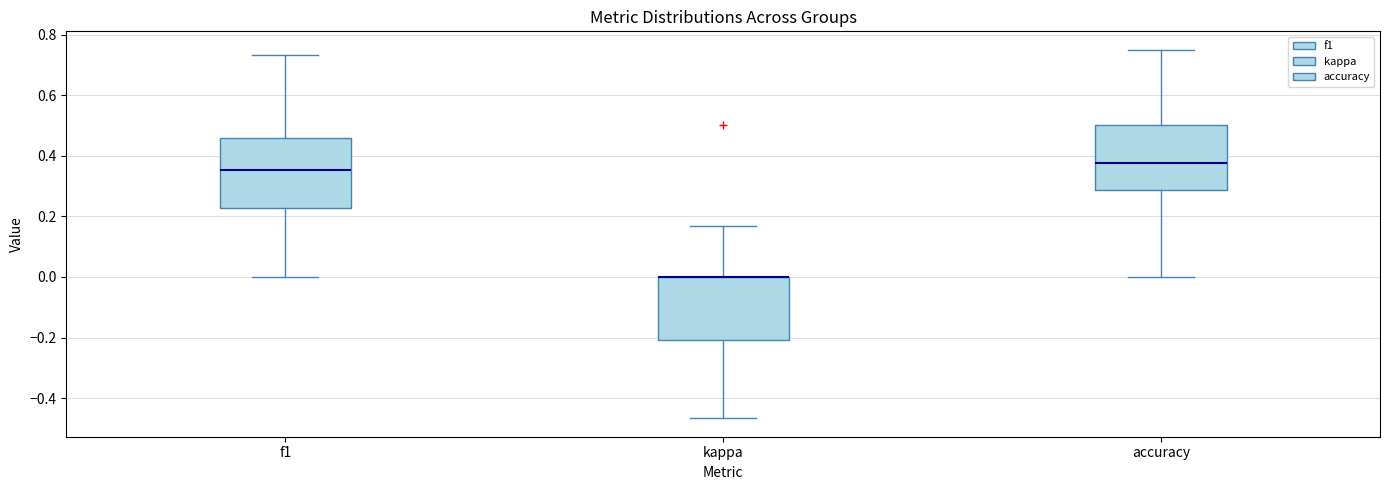

Where is the upper edge of the box for accuracy on the y-axis? The values are not printed on the chart, so give them approximately, as read against the axis.

0.50